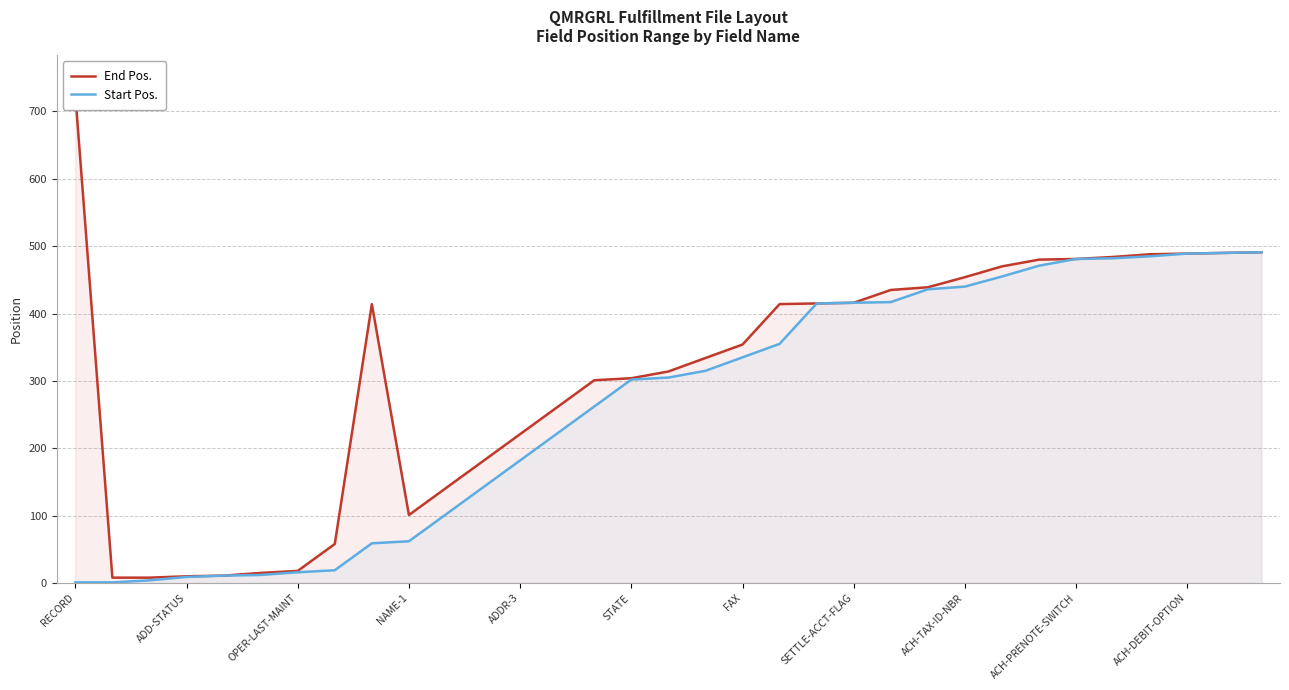

What is the greatest value displayed?

725